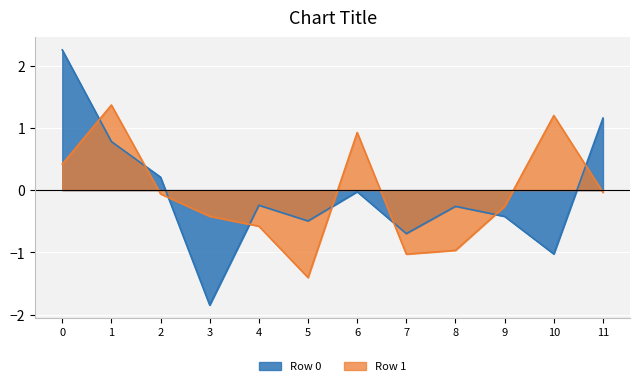

Read the Row 0 value at 1.

0.8